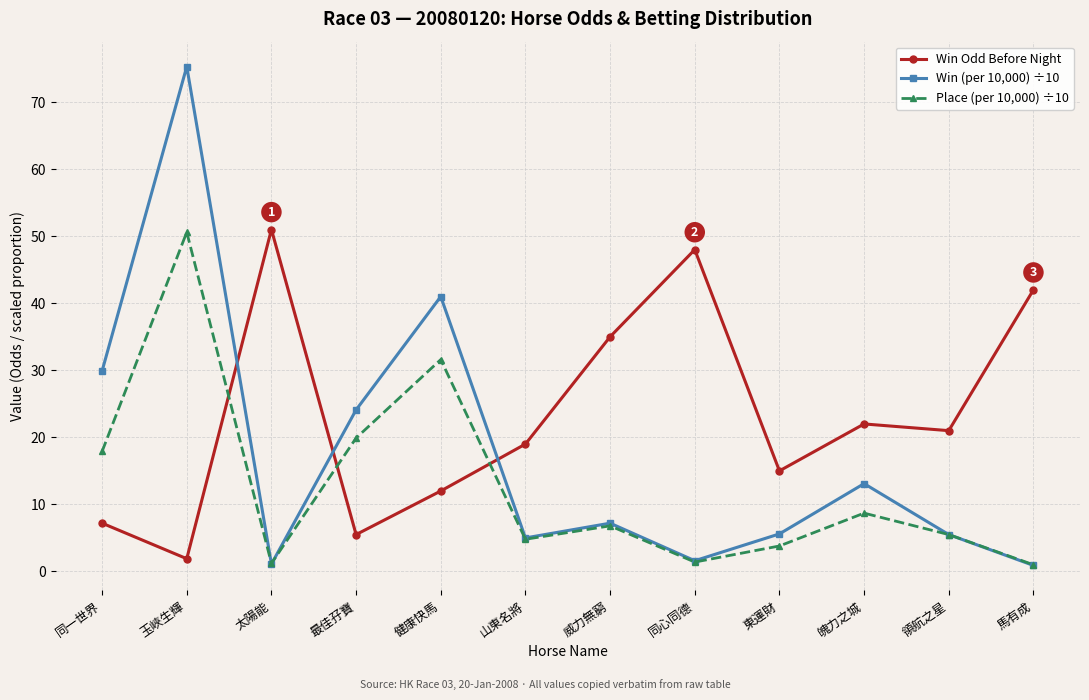

What is the label of the 9th point from the left?

東運財